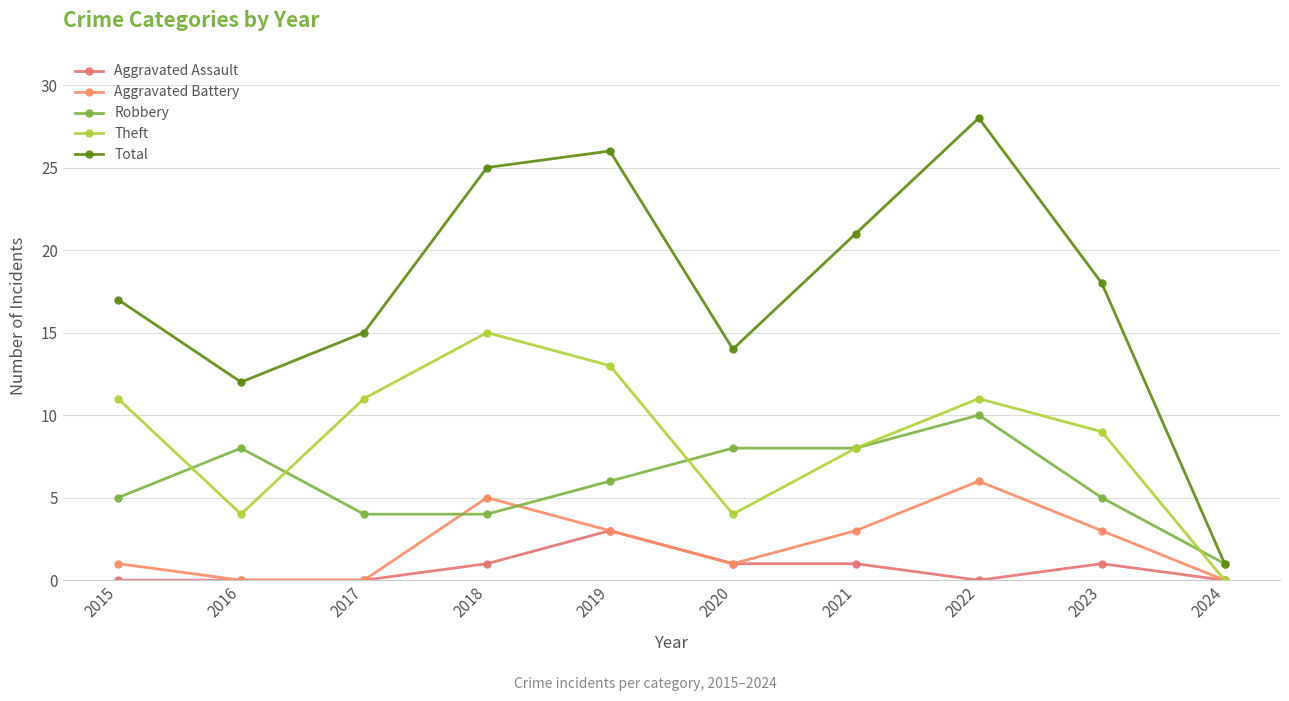

List the labels in order of Total value, largest first.

2022, 2019, 2018, 2021, 2023, 2015, 2017, 2020, 2016, 2024